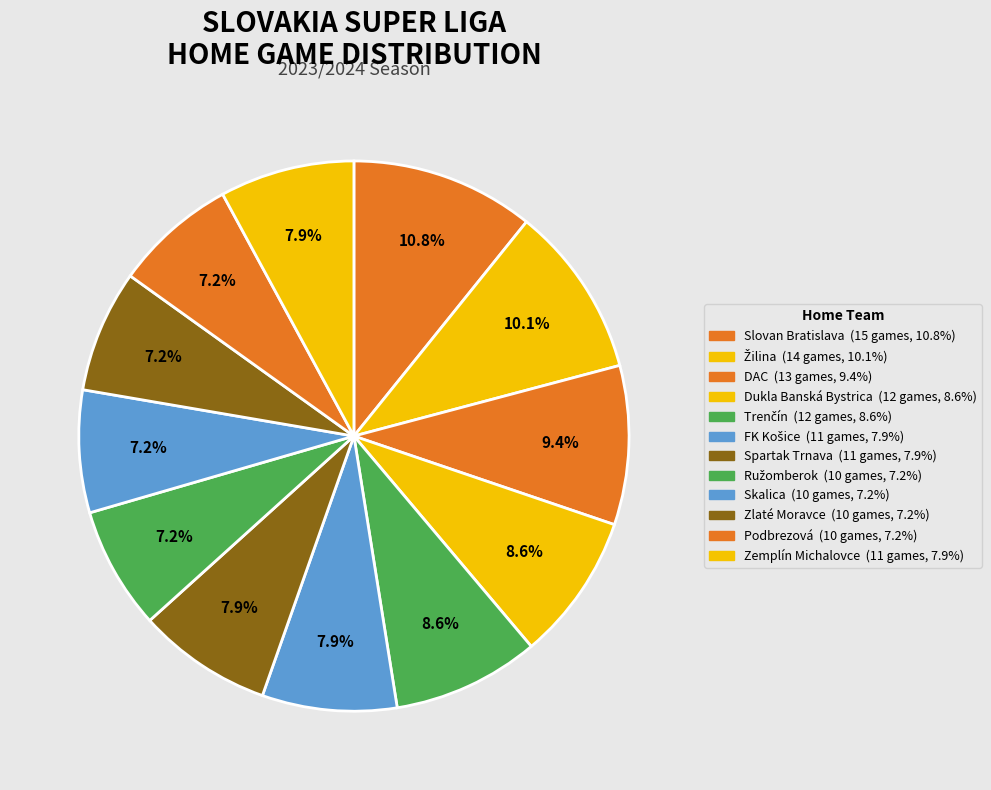

To the nearest percent, what is the combined percentage of Dukla Banská Bystrica and DAC?

18%